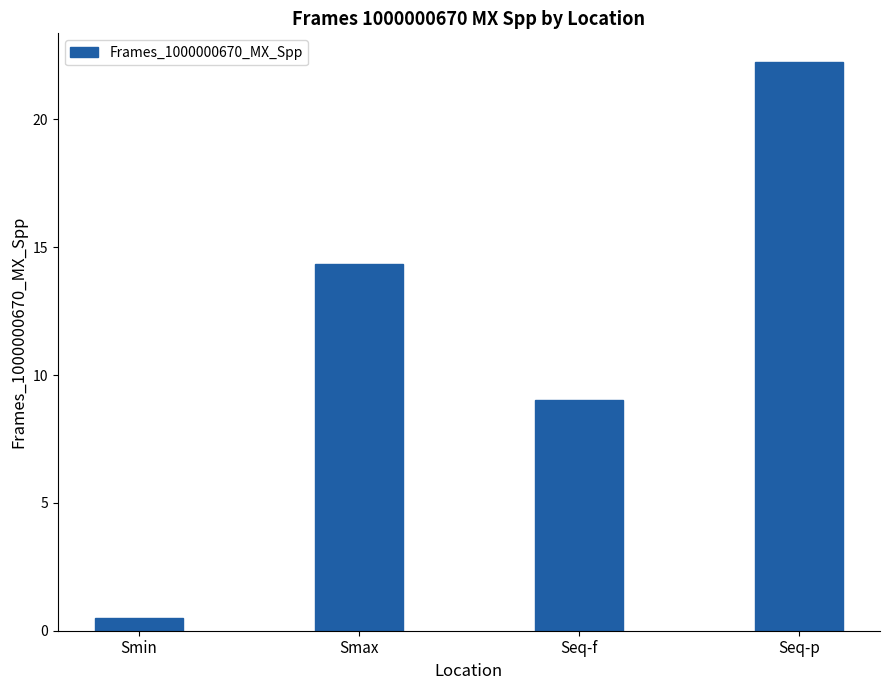

Reading left to right, transcribe all the data shown in this chart.

0.5	14.3	9.0	22.3